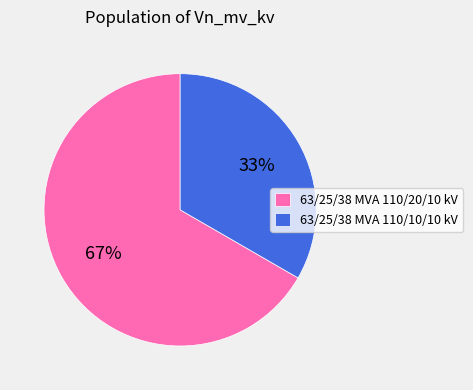

To the nearest percent, what is the combined percentage of 63/25/38 MVA 110/20/10 kV and 63/25/38 MVA 110/10/10 kV?

100%